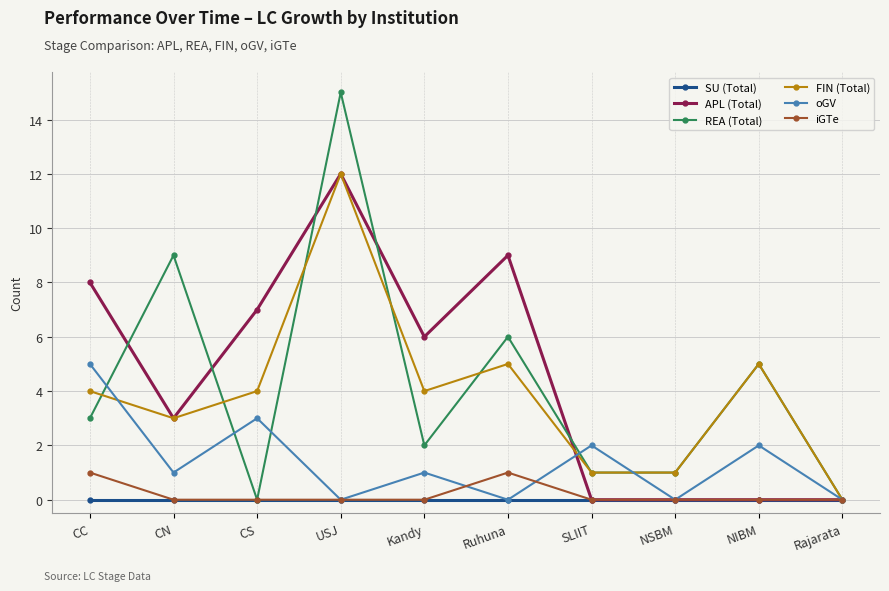

Which series has the largest total across all categories?

APL (Total)